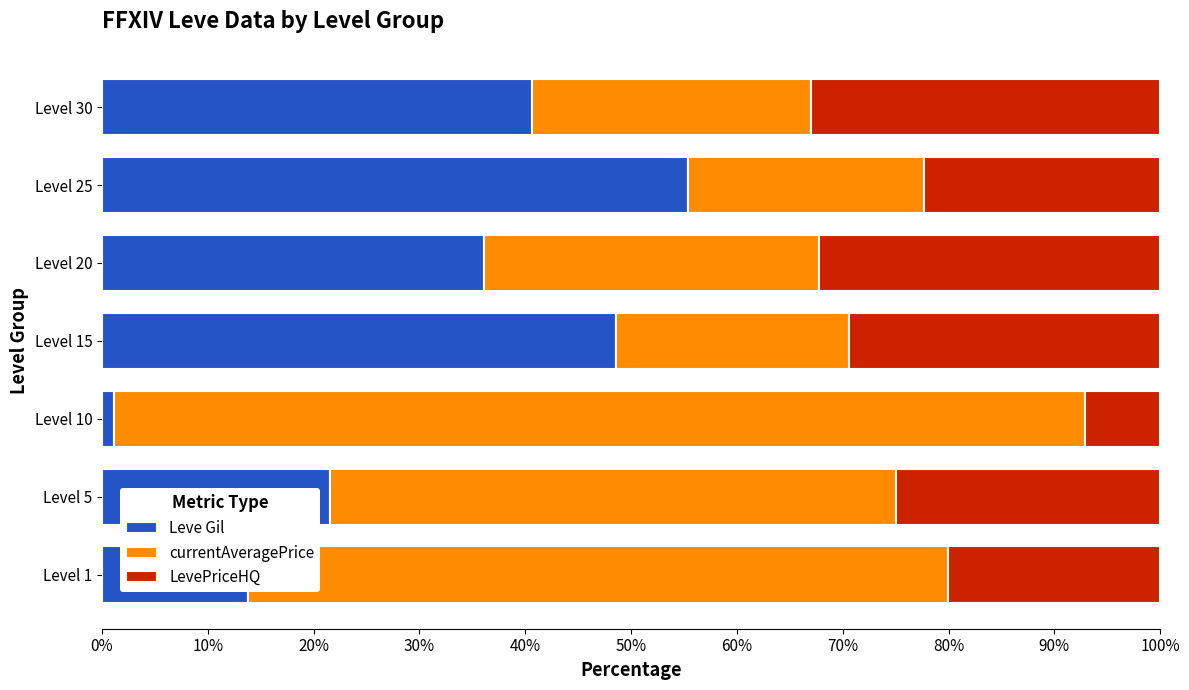

The Leve Gil series shows 21.5 at Level 5. True or false?

True